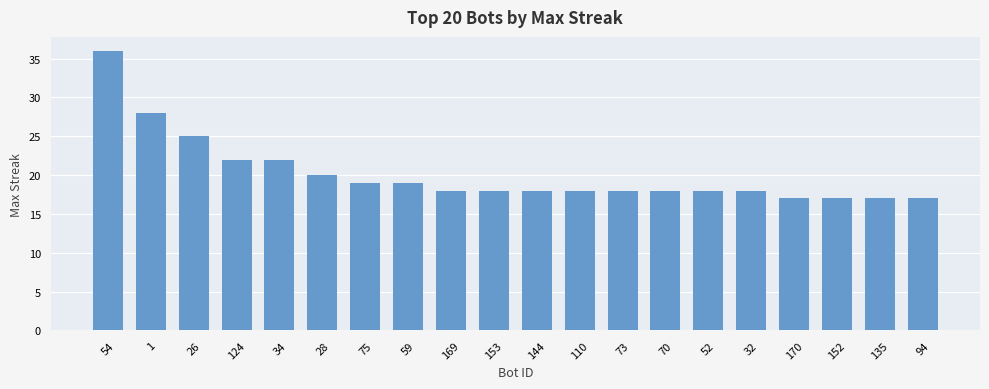

Approximately how many times larger is the value at 32 compared to 52?

1.0